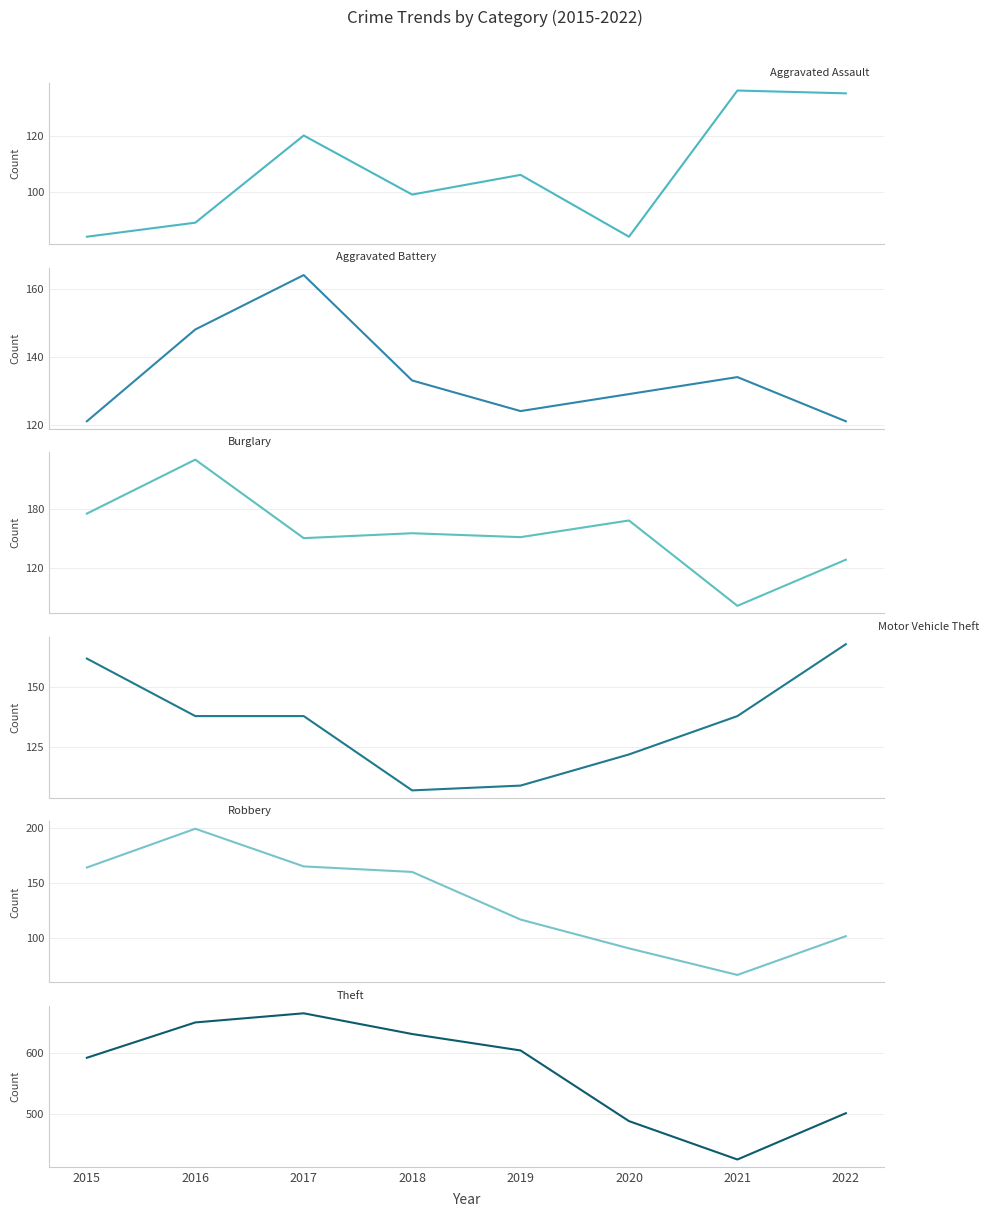

List the labels in order of Theft value, smallest first.

2021, 2020, 2022, 2015, 2019, 2018, 2016, 2017